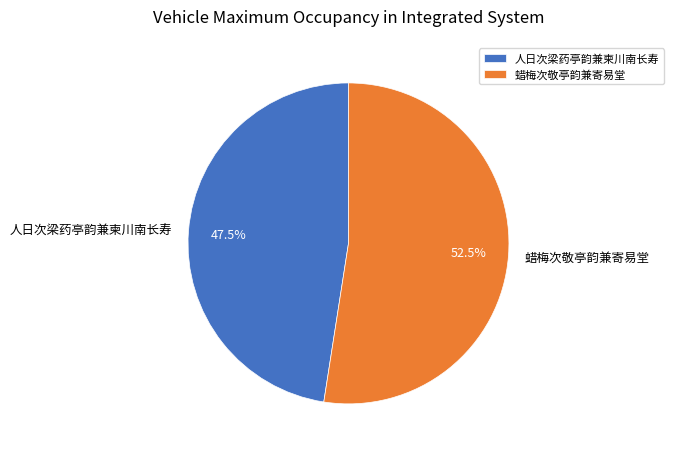

Do 人日次梁药亭韵兼柬川南长寿 and 蜡梅次敬亭韵兼寄易堂 together represent more than half of the pie?

Yes